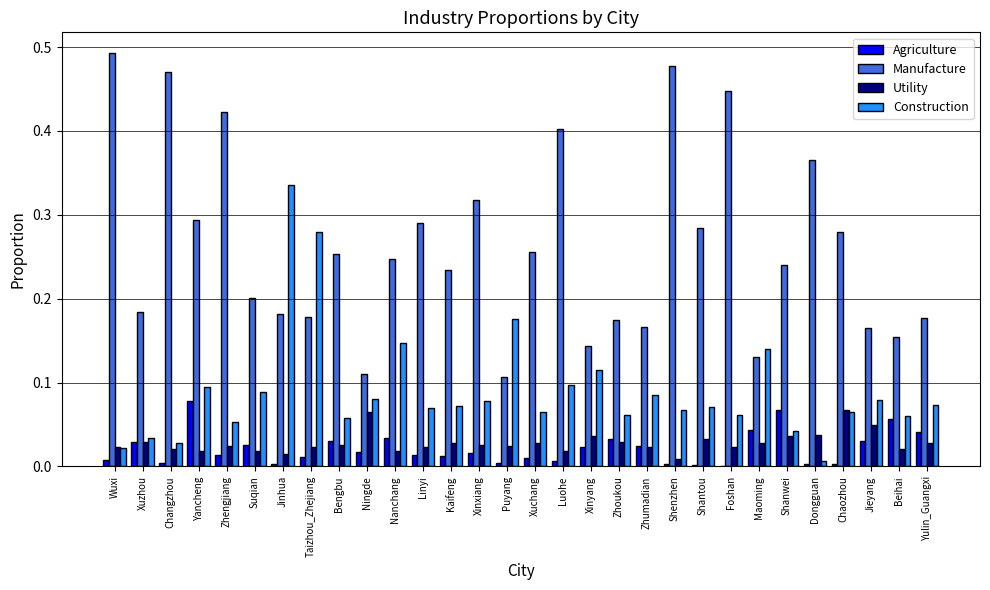

Count the number of categories in the chart.

30